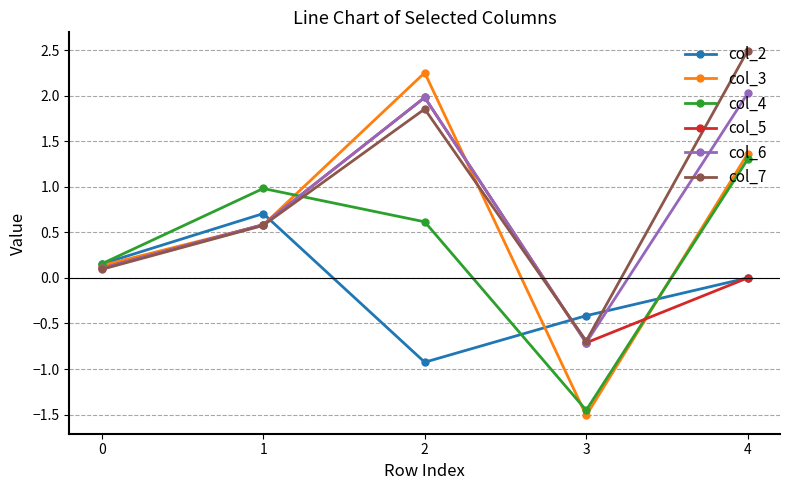

True or false: col_4 and col_5 cross at least once.

True